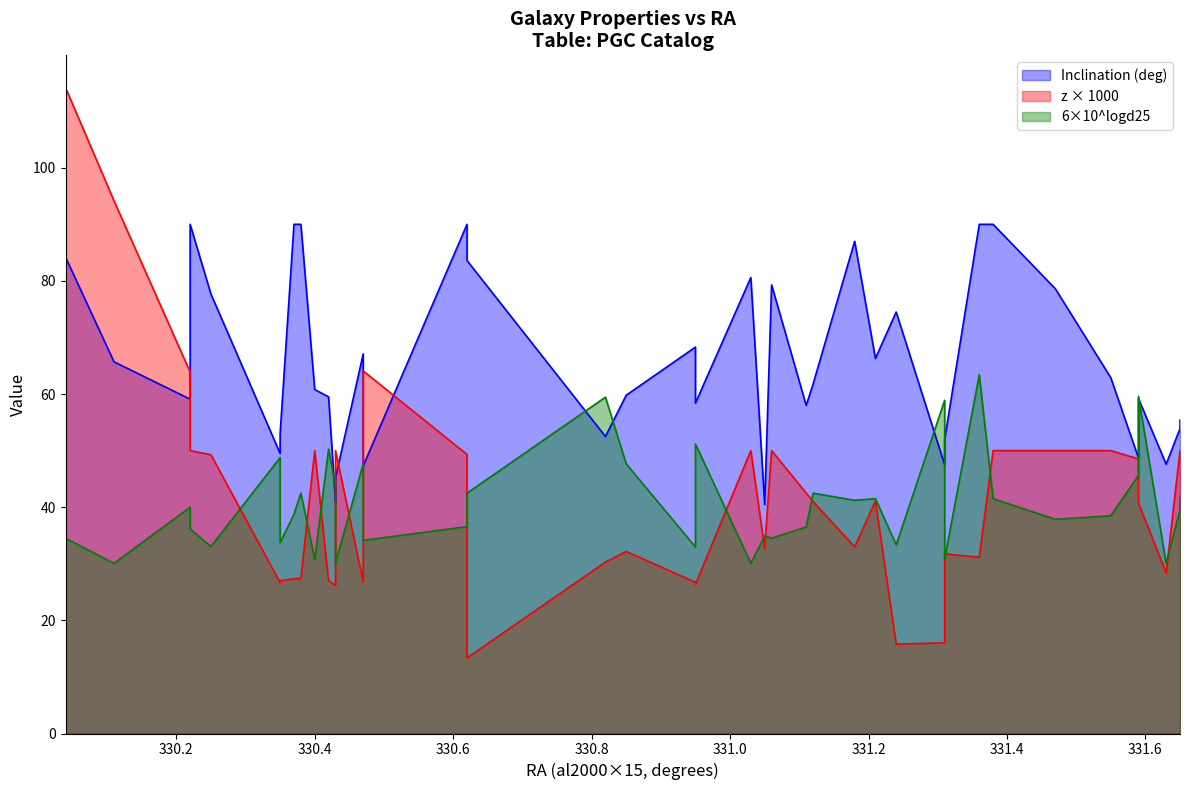

Reading left to right, list all the values displayed in this chart.

incl: 84.2	65.7	59.1	90.0	77.7	49.5	53.0	90.0	90.0	60.8	59.5	40.9	45.2	67.1	47.3	90.0	83.6	52.5	59.8	68.3	58.4	80.6	40.5	79.3	58.0	61.8	87.0	66.3	74.5	47.5	52.0	90.0	90.0	78.6	62.9	48.7	59.2	47.6	53.9	55.4
z_times_1000: 114.2	94.2	63.9	50.0	49.3	26.7	27.0	27.4	27.4	50.0	27.0	26.2	50.0	26.8	64.1	49.3	13.4	30.3	32.2	26.7	26.4	50.0	32.7	50.0	42.5	41.0	33.0	41.0	15.8	16.0	31.8	31.1	50.0	50.0	50.0	48.5	40.7	28.4	50.0	50.0
d25: 34.5	30.1	40.0	36.1	33.0	48.8	33.7	38.7	42.5	30.8	50.2	43.8	30.1	47.7	34.1	36.6	42.5	59.5	47.7	33.0	51.2	30.1	34.9	34.5	36.5	42.5	41.2	41.5	33.4	58.9	30.8	63.4	41.5	37.9	38.5	45.6	59.6	30.1	39.5	41.7